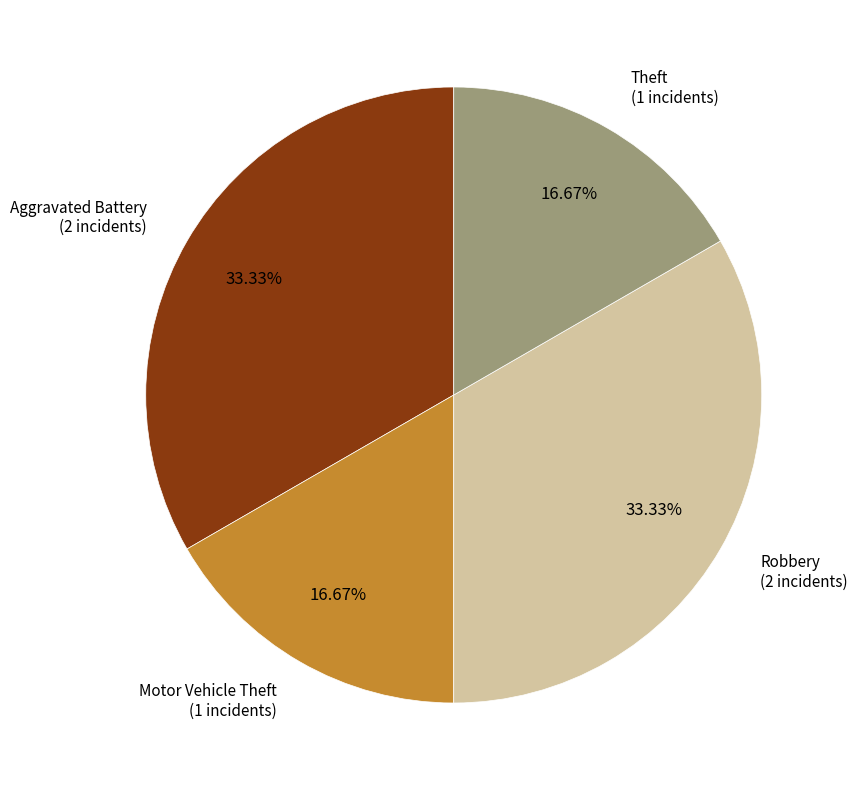

Is the sum of Motor Vehicle Theft and Theft greater than half?

No